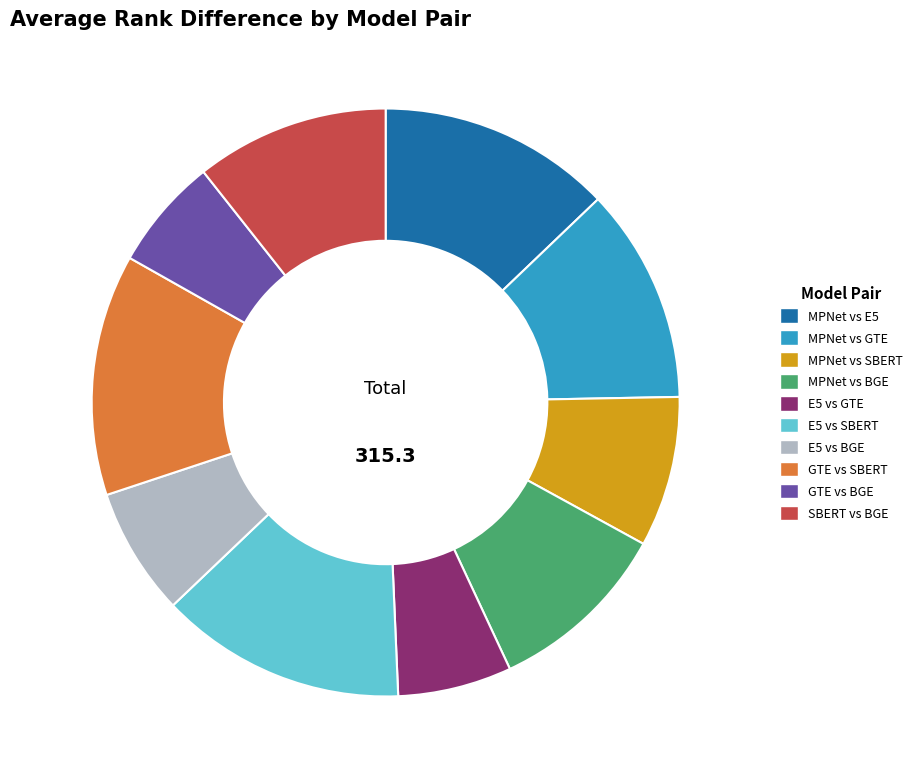

Does any single category account for the majority?

No